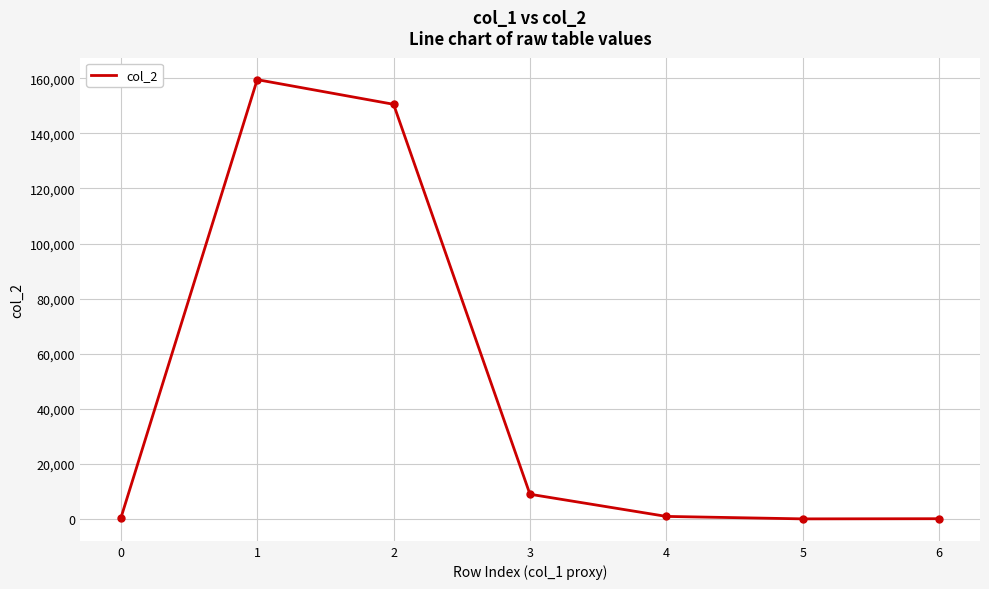

Read the value at 3.

8954.0